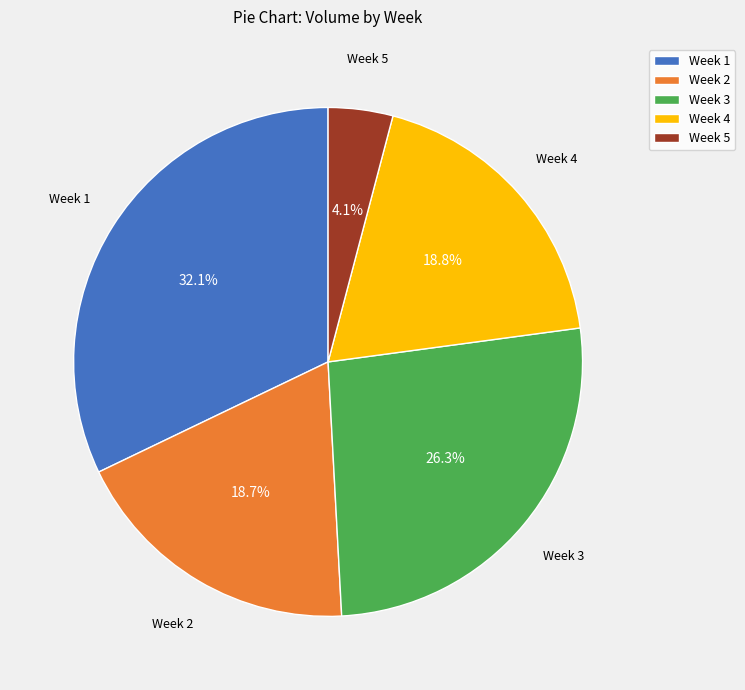

What portion of the pie excludes Week 2?

81.3%